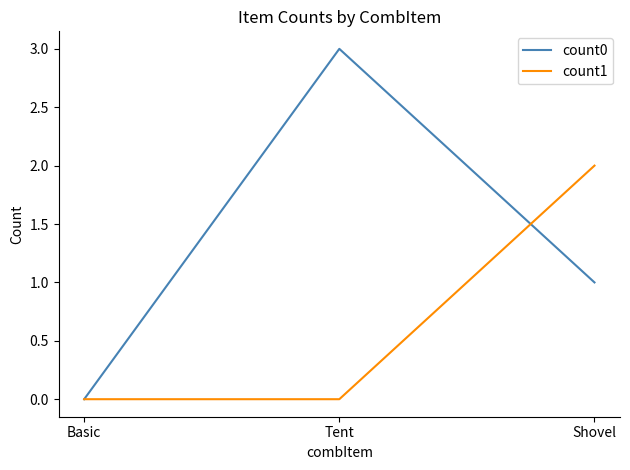

The count0 series shows 3 at Tent. True or false?

True